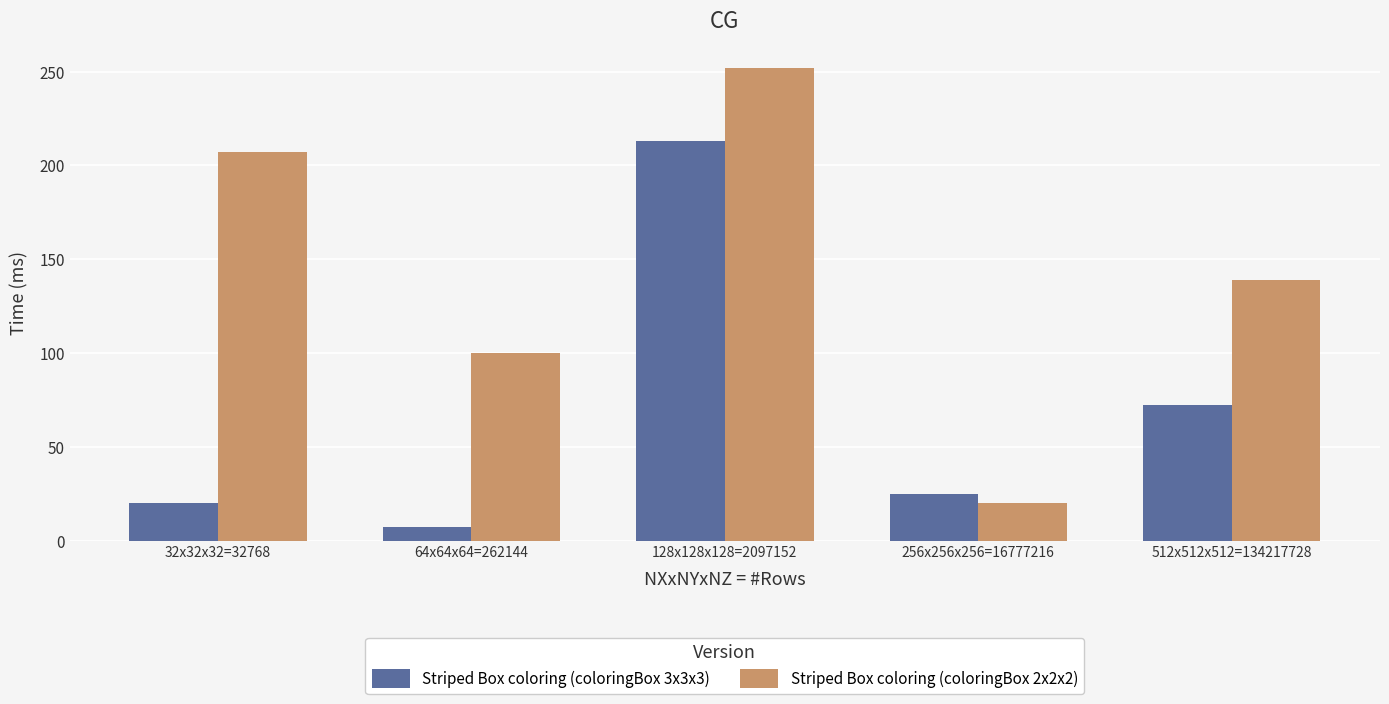

Which series has the largest total across all categories?

Striped Box coloring (coloringBox 2x2x2)